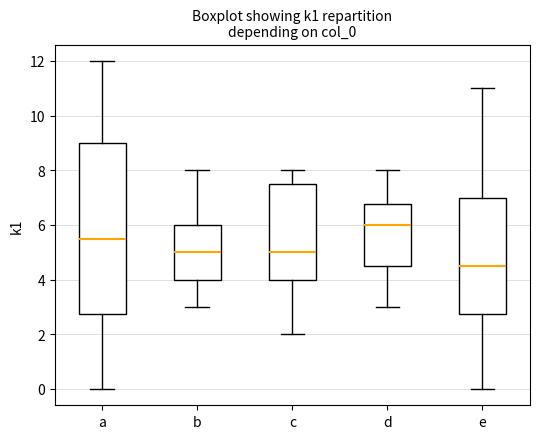

Which box's median line is the highest?

d